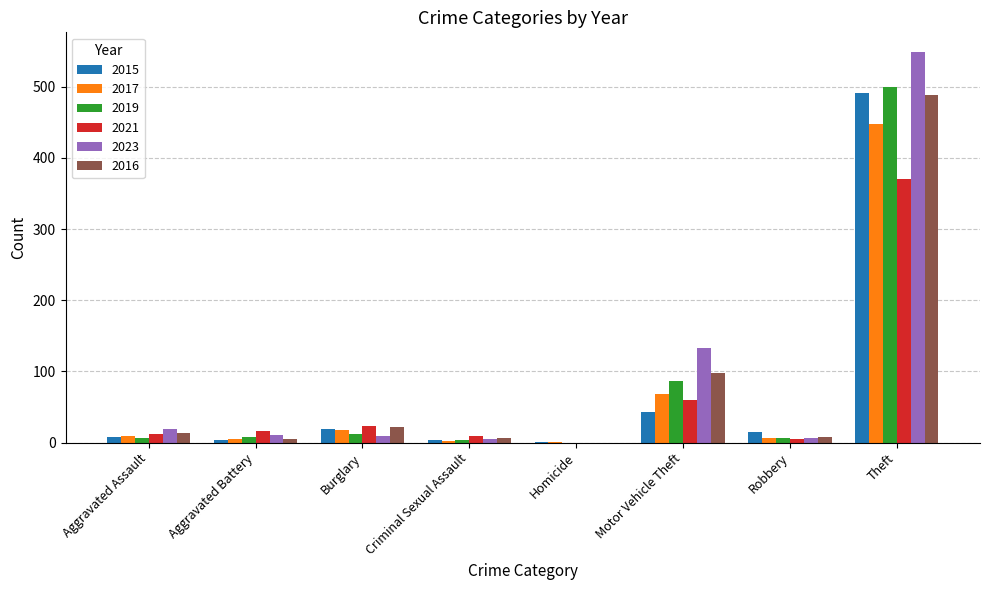

What is the sum of all 2021 values?

497